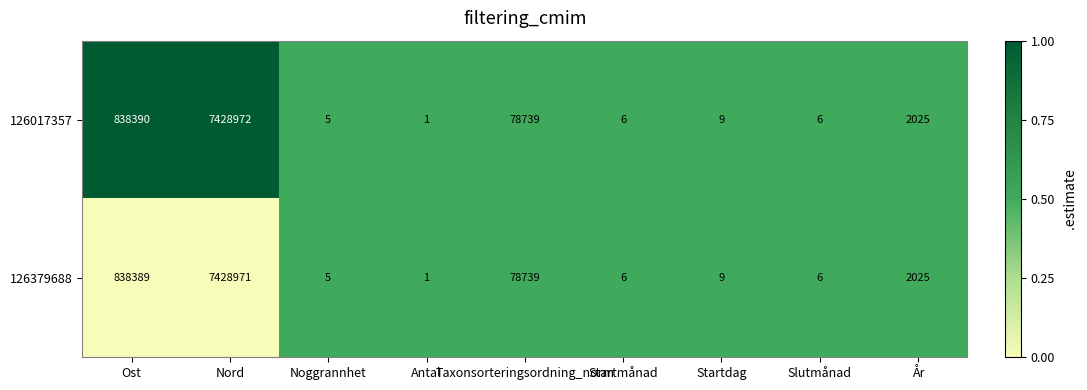

Which label corresponds to the largest value in the chart?

Nord